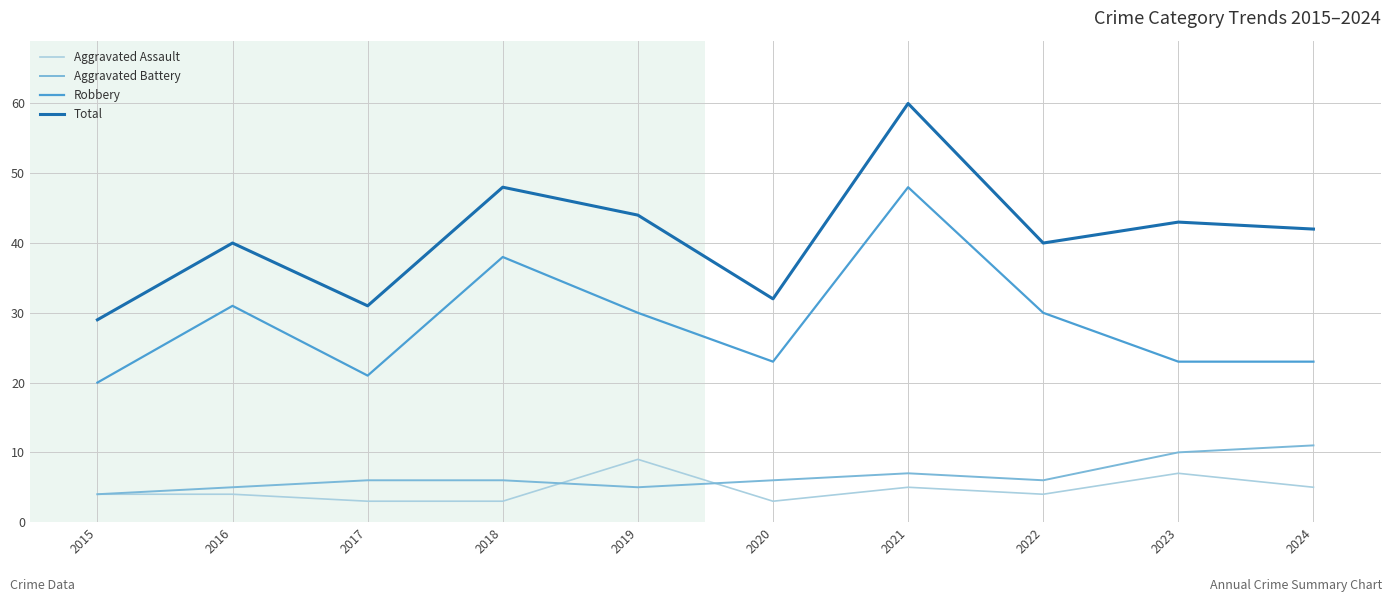

What is the minimum value for Total?

29